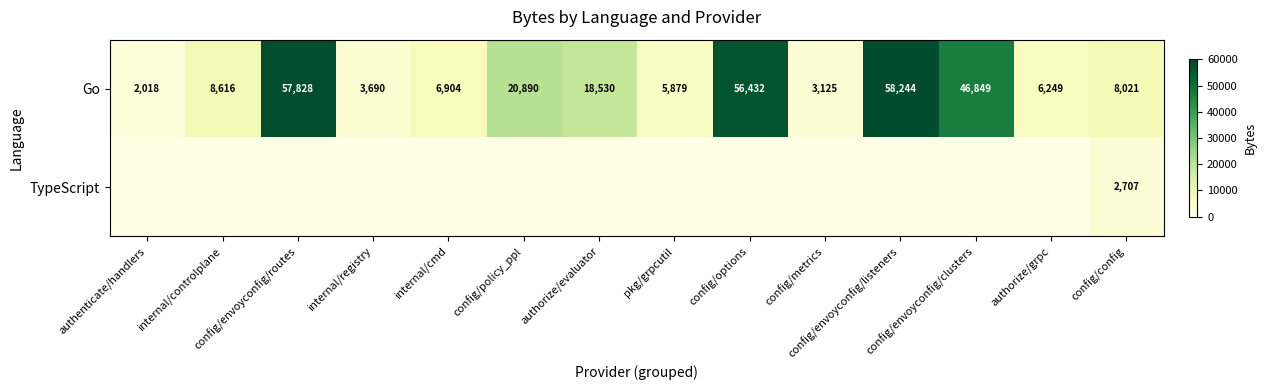

Which category has the highest value in the Go series?

config/envoyconfig/listeners